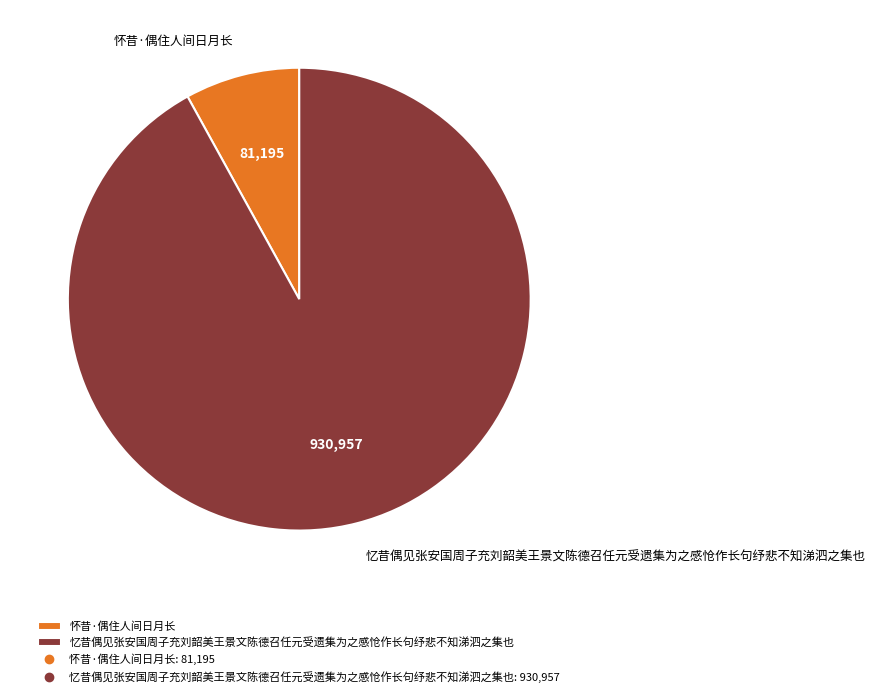

Approximately how many times larger is the value at 忆昔偶见张安国周子充刘韶美王景文陈德召任元受遗集为之感怆作长句纾悲不知涕泗之集也 compared to 怀昔·偶住人间日月长?

11.5